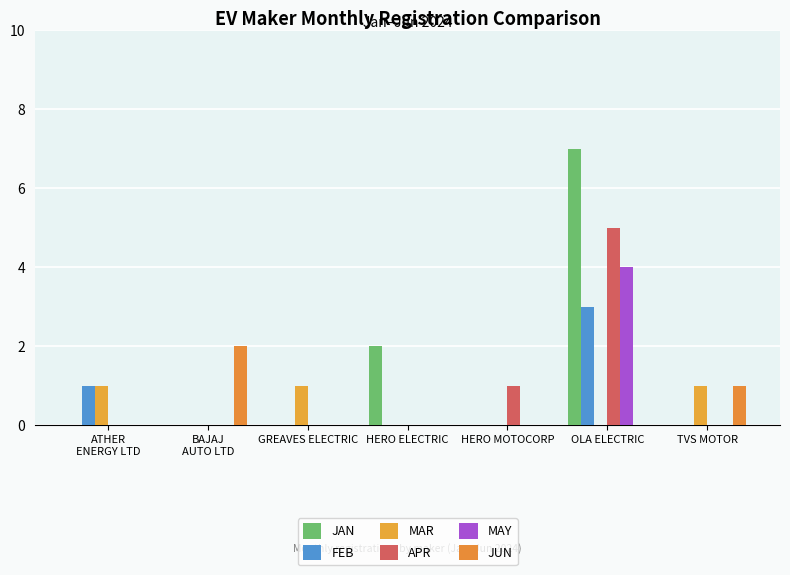

Reading left to right, list all the values displayed in this chart.

JAN: ATHER
ENERGY LTD=0	BAJAJ
AUTO LTD=0	GREAVES ELECTRIC=0	HERO ELECTRIC=2	HERO MOTOCORP=0	OLA ELECTRIC=7	TVS MOTOR=0
FEB: ATHER
ENERGY LTD=1	BAJAJ
AUTO LTD=0	GREAVES ELECTRIC=0	HERO ELECTRIC=0	HERO MOTOCORP=0	OLA ELECTRIC=3	TVS MOTOR=0
MAR: ATHER
ENERGY LTD=1	BAJAJ
AUTO LTD=0	GREAVES ELECTRIC=1	HERO ELECTRIC=0	HERO MOTOCORP=0	OLA ELECTRIC=0	TVS MOTOR=1
APR: ATHER
ENERGY LTD=0	BAJAJ
AUTO LTD=0	GREAVES ELECTRIC=0	HERO ELECTRIC=0	HERO MOTOCORP=1	OLA ELECTRIC=5	TVS MOTOR=0
MAY: ATHER
ENERGY LTD=0	BAJAJ
AUTO LTD=0	GREAVES ELECTRIC=0	HERO ELECTRIC=0	HERO MOTOCORP=0	OLA ELECTRIC=4	TVS MOTOR=0
JUN: ATHER
ENERGY LTD=0	BAJAJ
AUTO LTD=2	GREAVES ELECTRIC=0	HERO ELECTRIC=0	HERO MOTOCORP=0	OLA ELECTRIC=0	TVS MOTOR=1